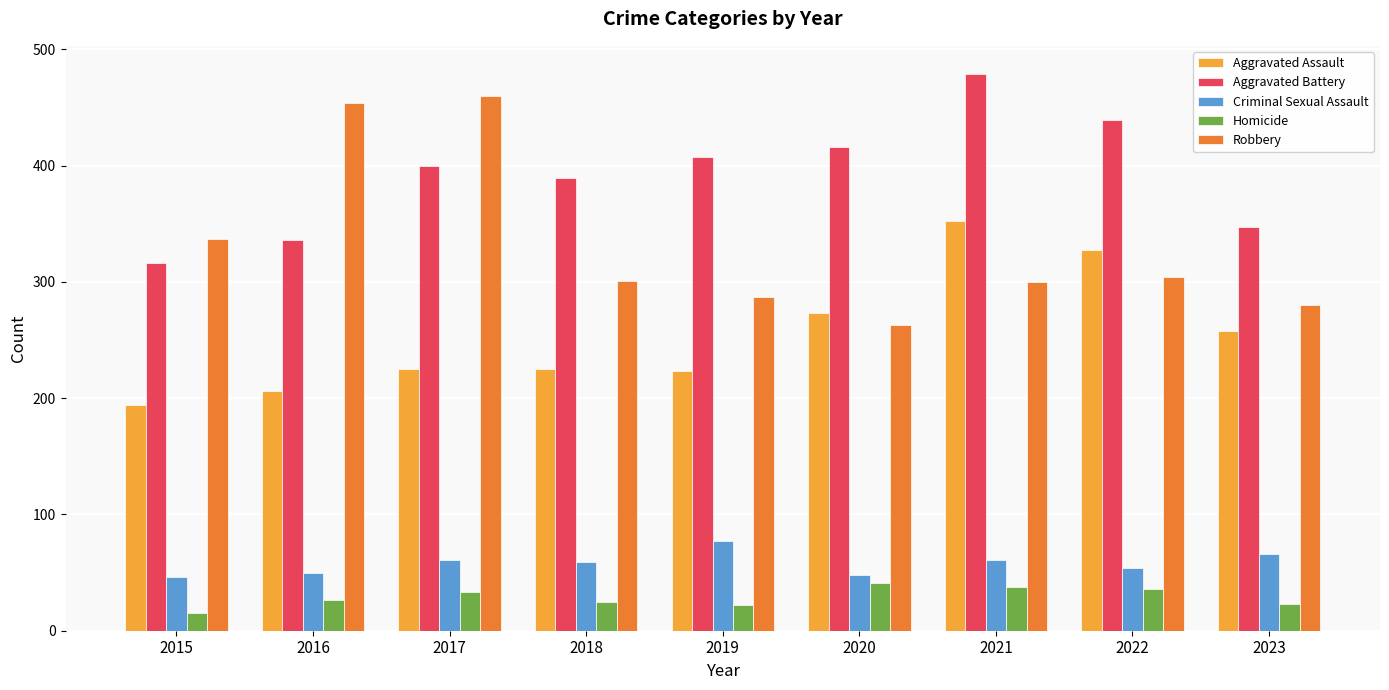

The Robbery series shows 280 at 2023. True or false?

True